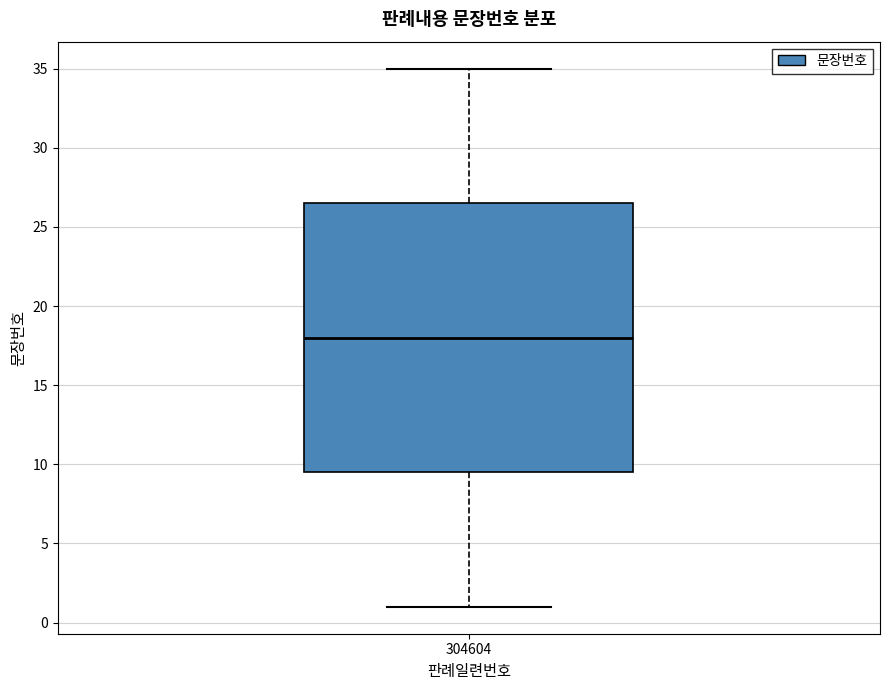

Read this box plot against the y-axis: the position of the median line, the range covered by the box, and the ends of both whiskers. The values are not printed on the chart, so give them approximately, as read against the axis.

median 18.0, box 9.5 to 26.5, whiskers 1.0 to 35.0